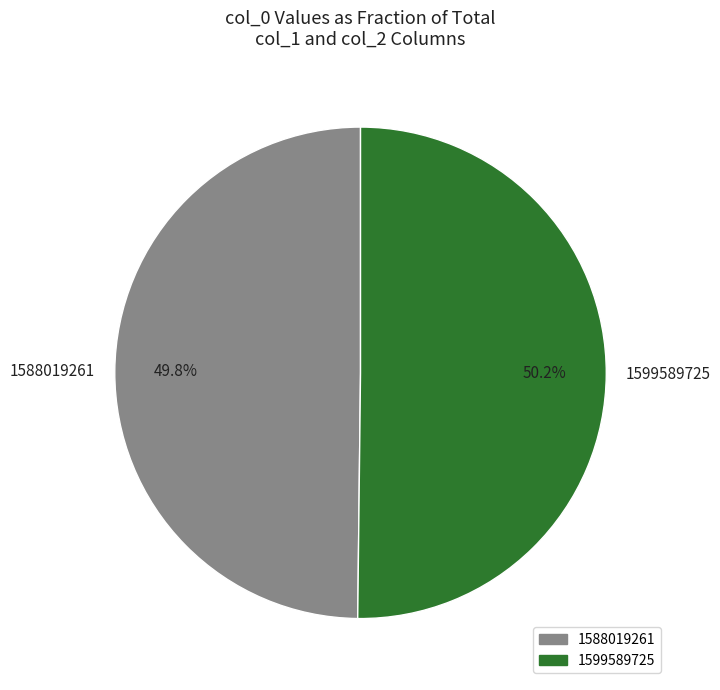

Approximately how many times larger is the value at 1599589725 compared to 1588019261?

1.0